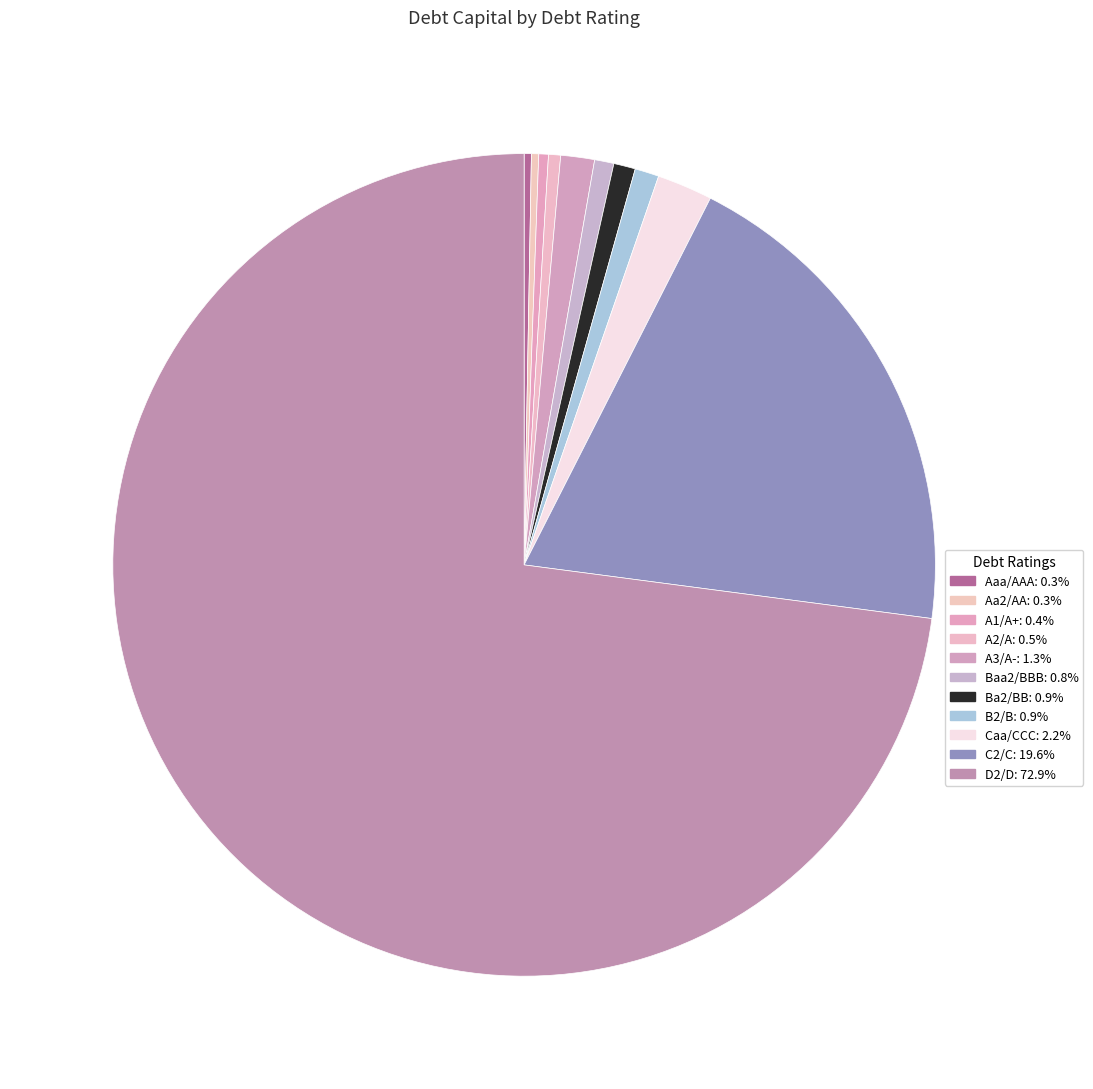

What percentage is the Baa2/BBB slice, to the nearest percent?

1%